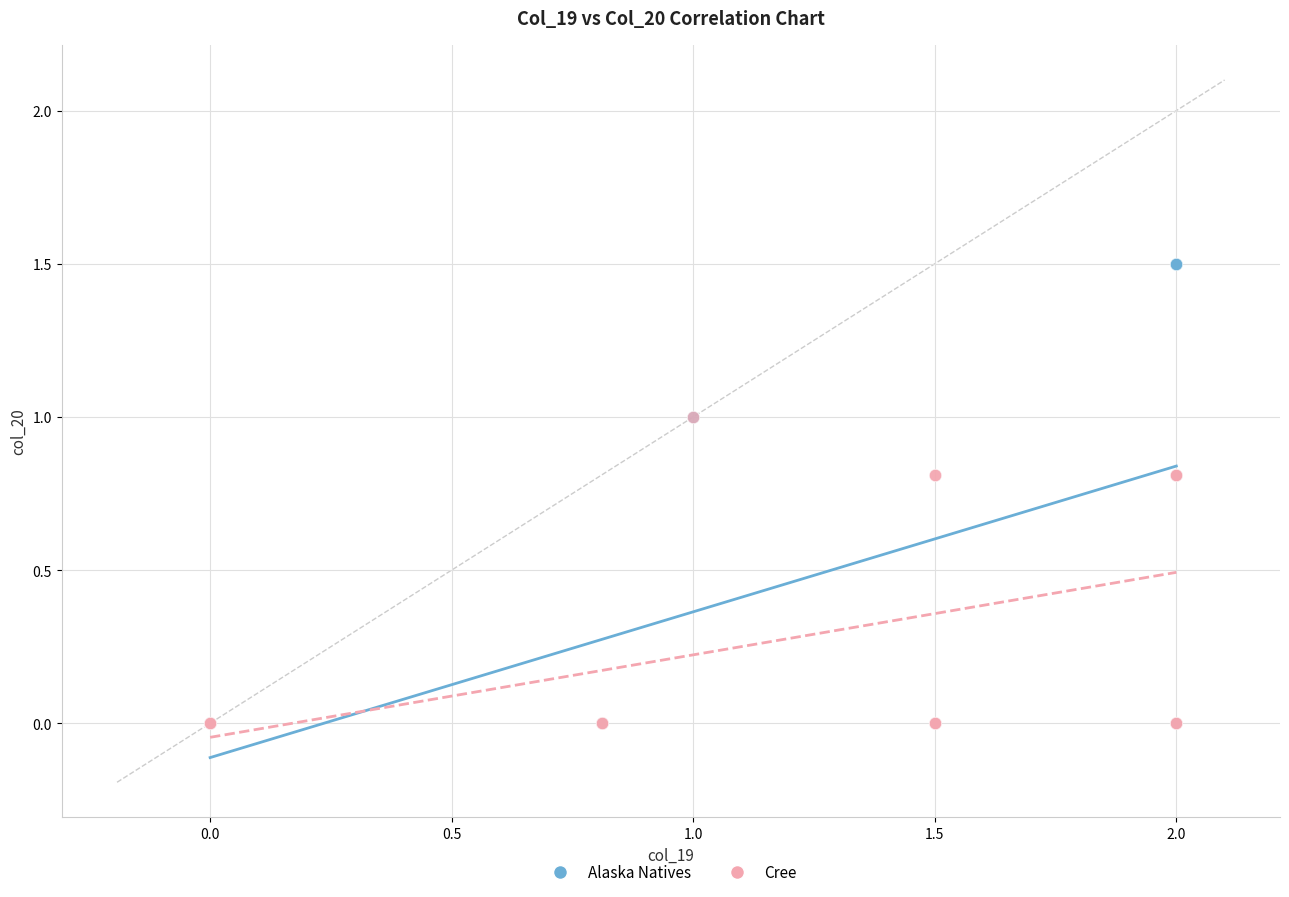

Which series has the largest Y range (max minus min)?

Alaska Natives